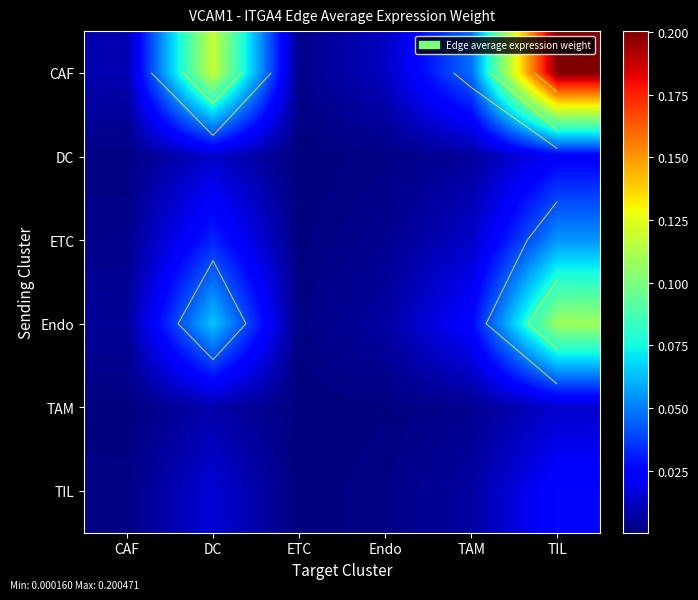

How many data points does each series have?

6